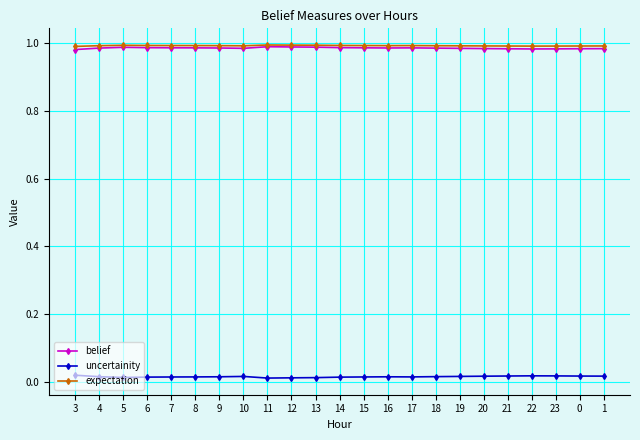

Is the value of belief at 4 greater than the value of uncertainity at 4?

Yes